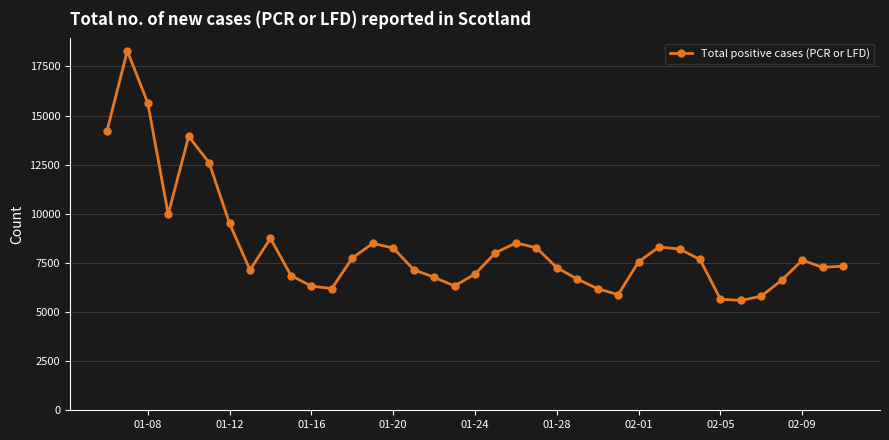

What is the difference between the maximum and second lowest values?

12645